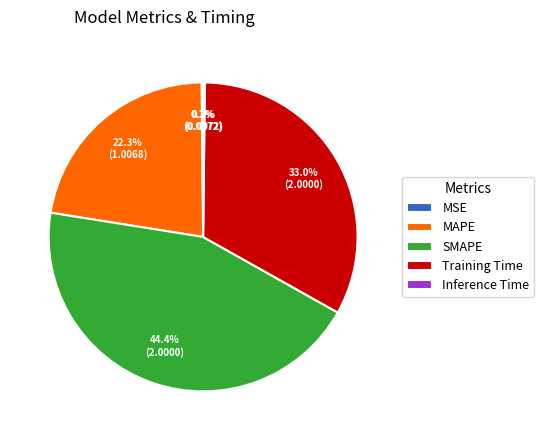

To the nearest percent, what is the difference between the largest and smallest slice percentages?

44%